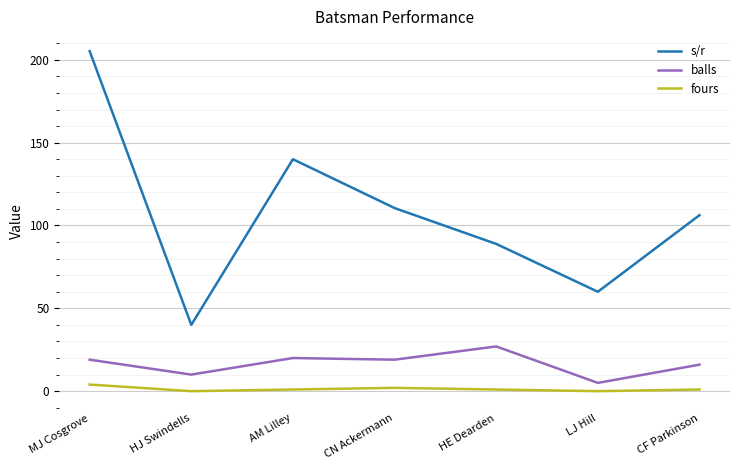

What is the sum of all s/r values?

750.9